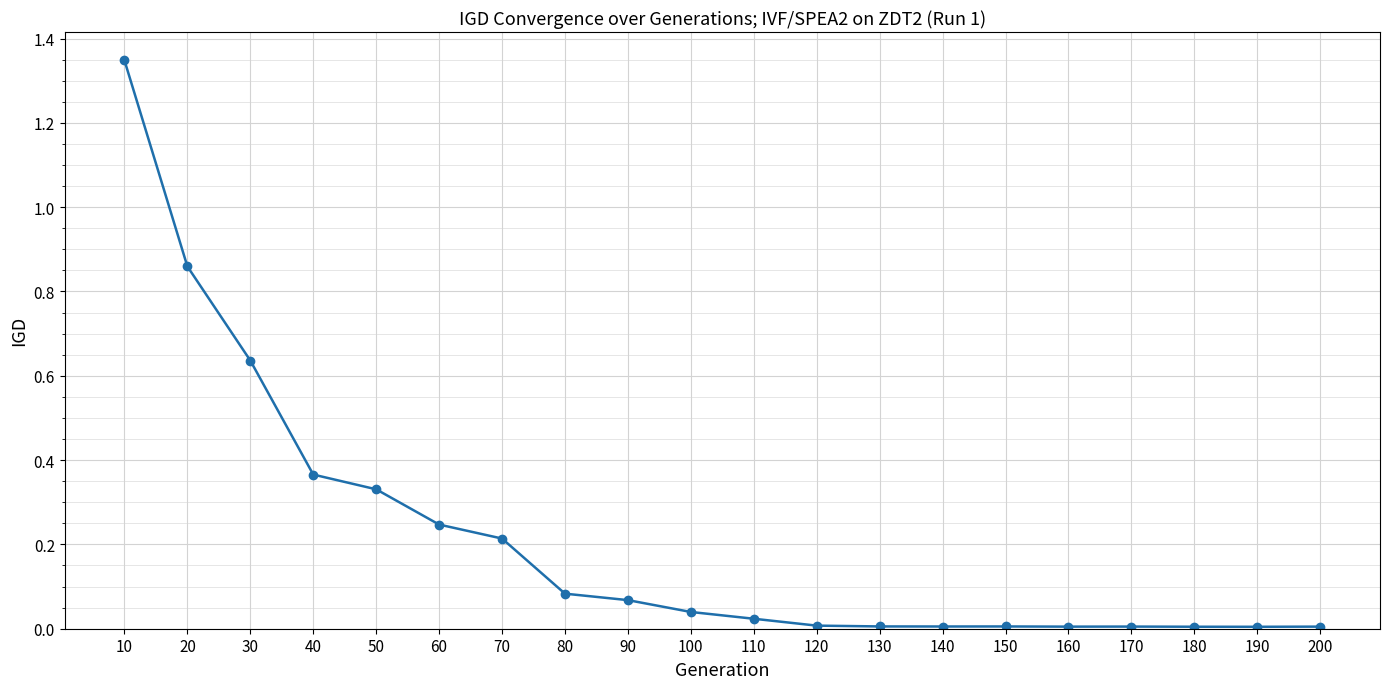

Is it true that the value at 120 is 0.0?

True